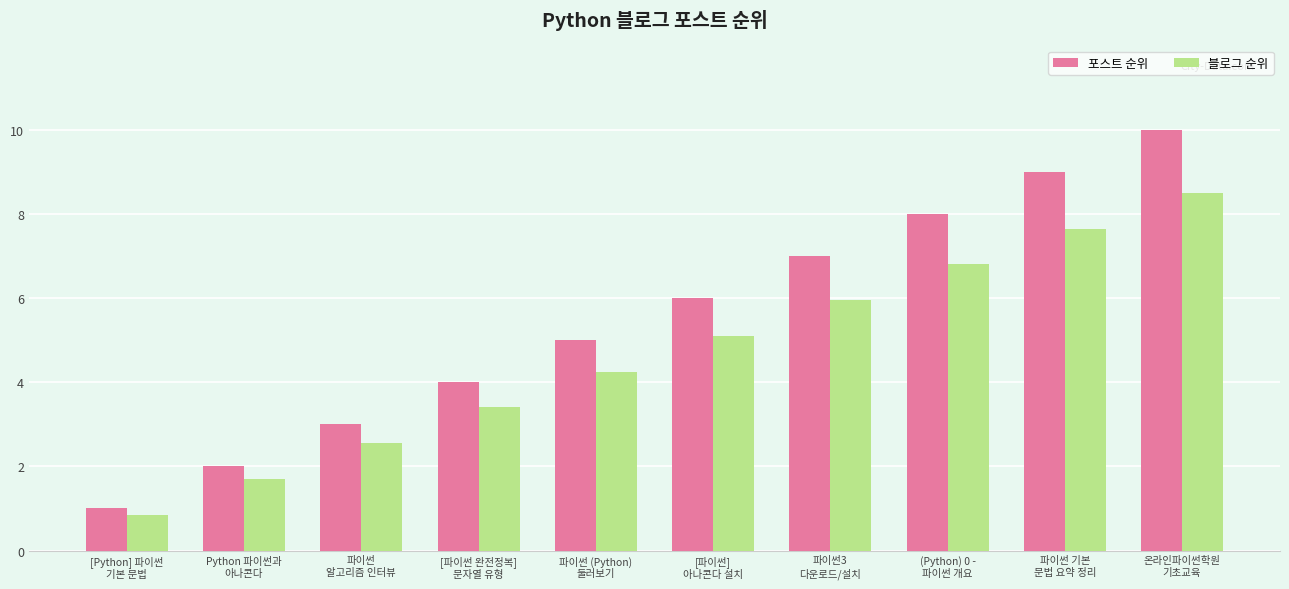

Which series has the largest range (max minus min)?

포스트 순위